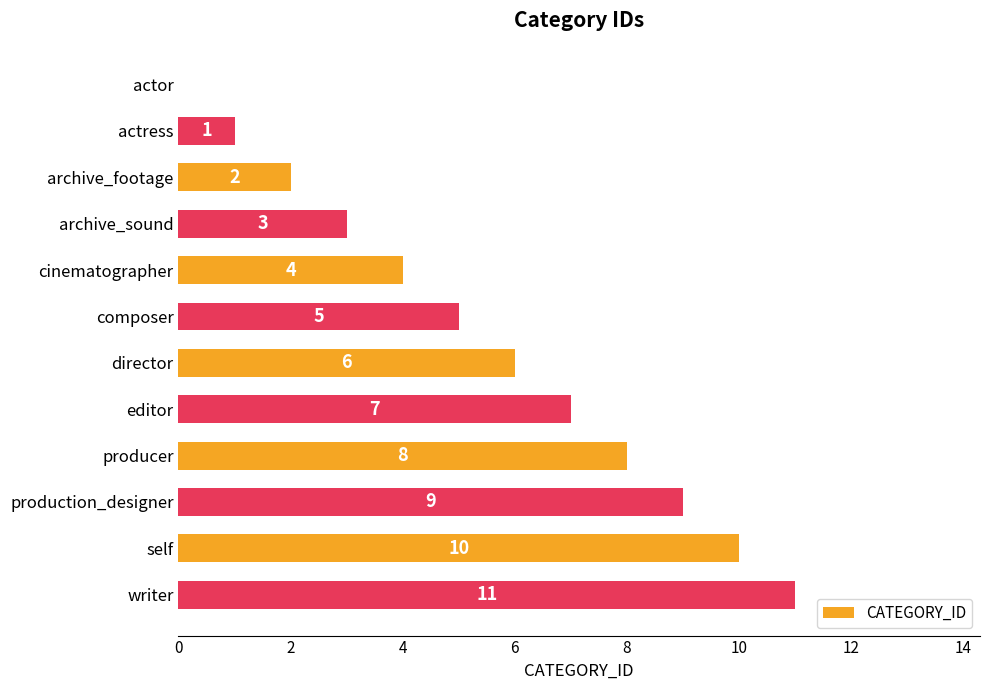

Where is the data nearest to the value 5?

composer